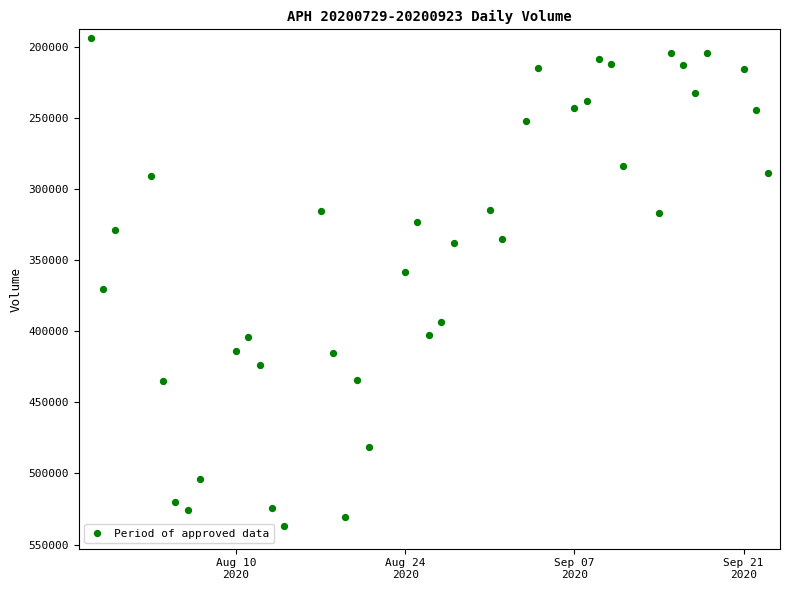

What is the range of Y values (max minus min)?

343050